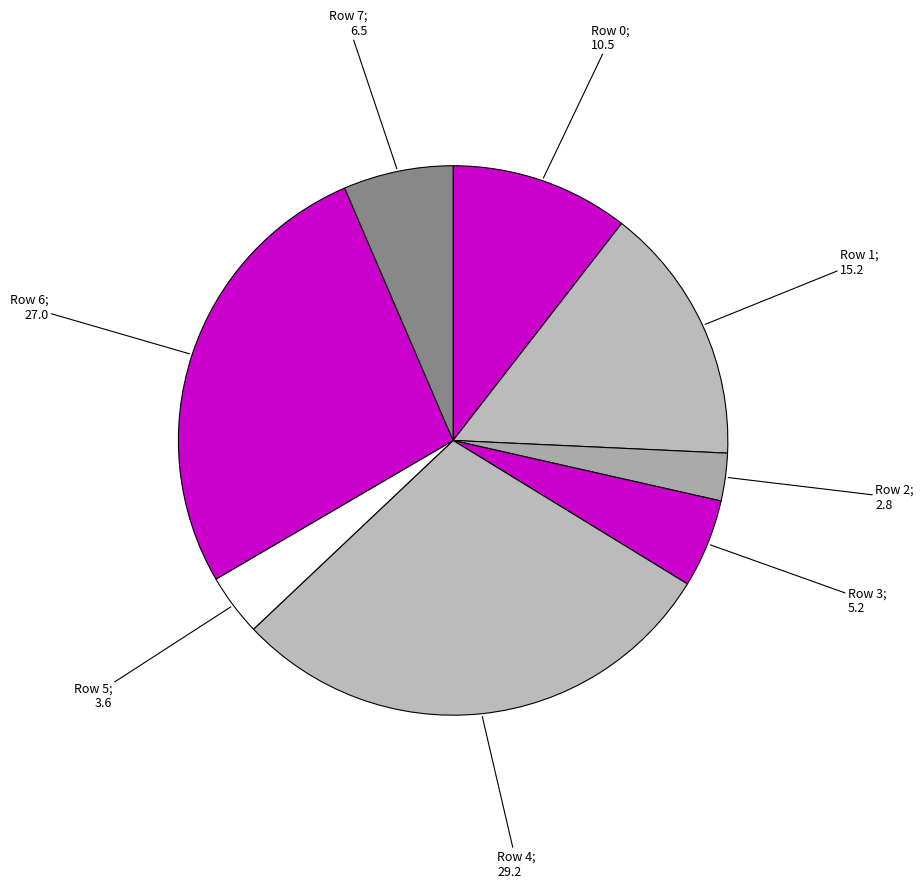

How many slices are in this pie chart?

8